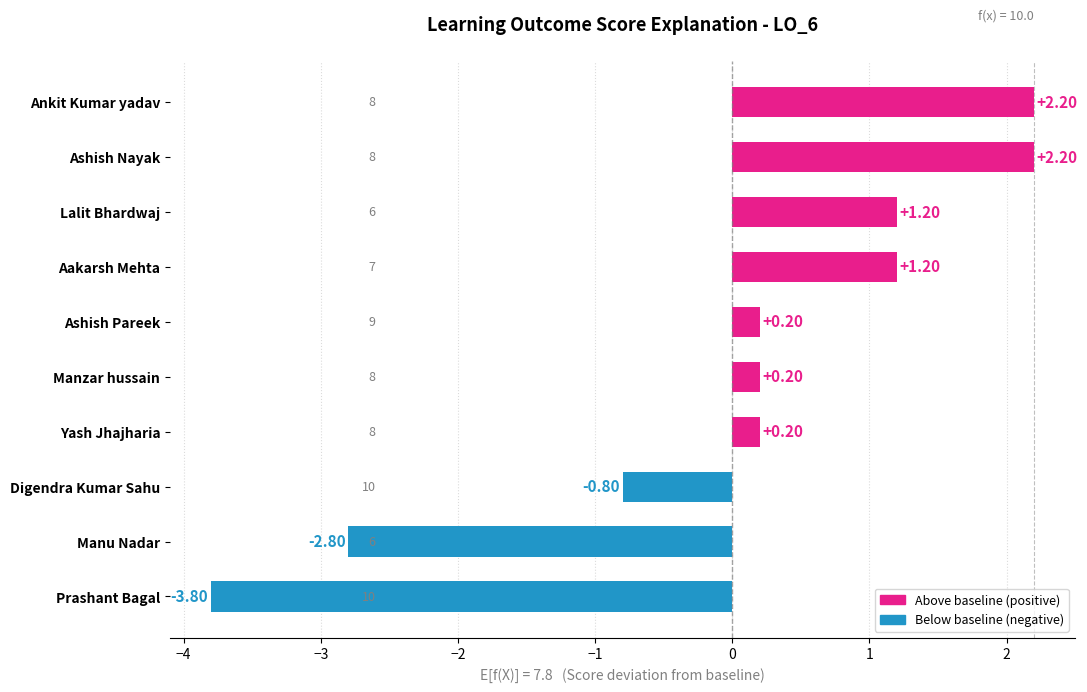

How many categories are shown in the chart?

10